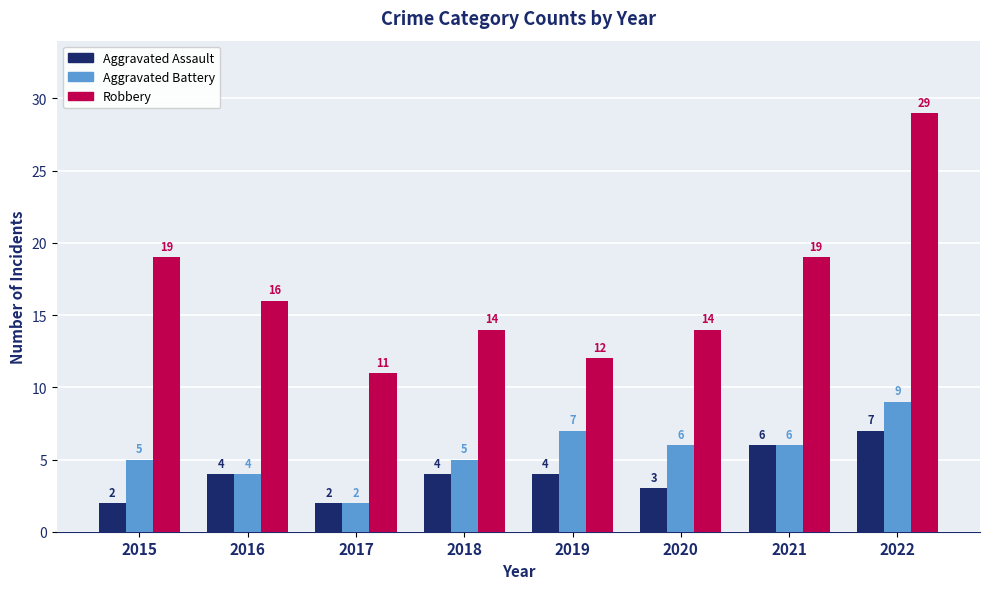

True or false: Robbery has a value of 14 at 2020.

True